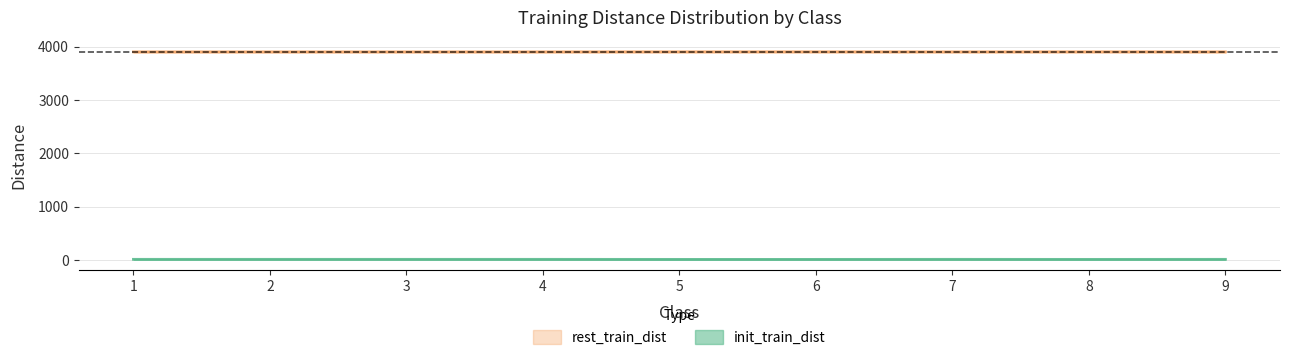

True or false: rest_train_dist and init_train_dist intersect in this chart.

False